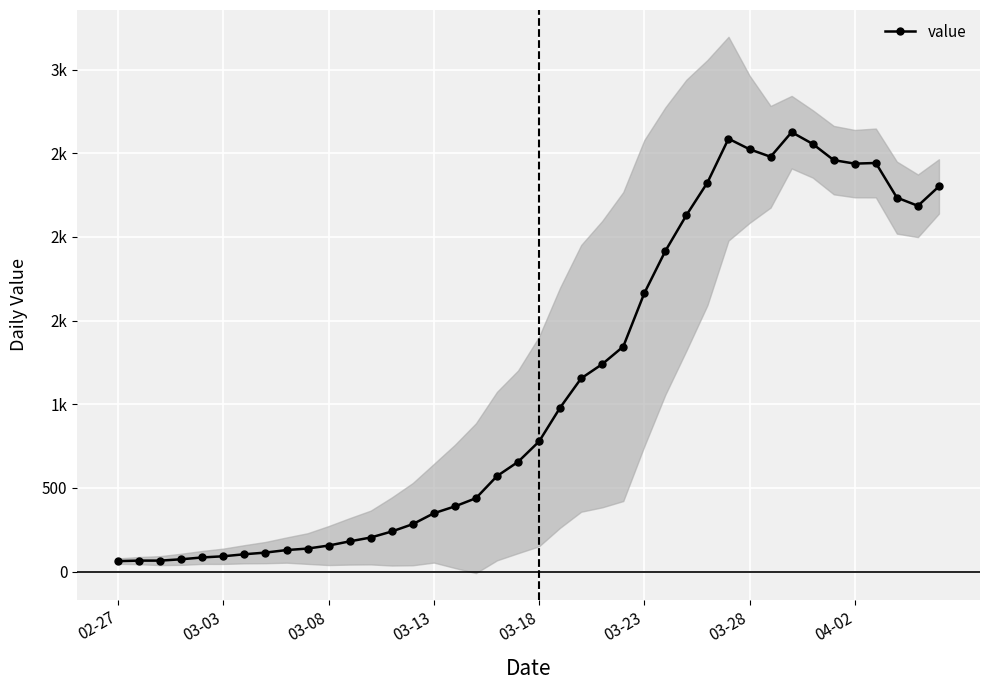

What is the difference between the values at 27 and 24?

785